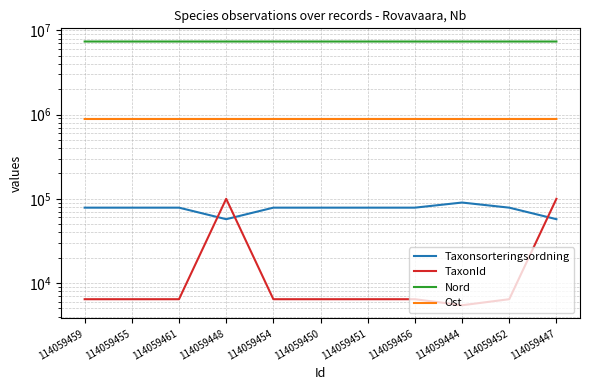

What is the label of the 9th point from the right?

114059461